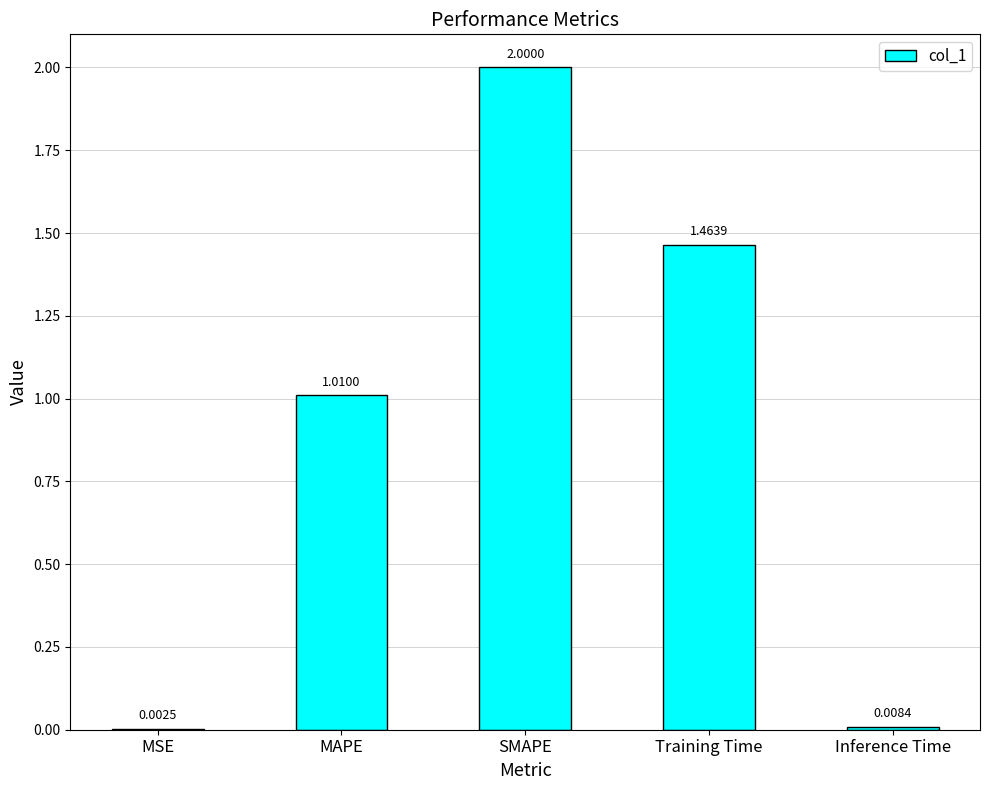

Where does the data first go above 1?

MAPE